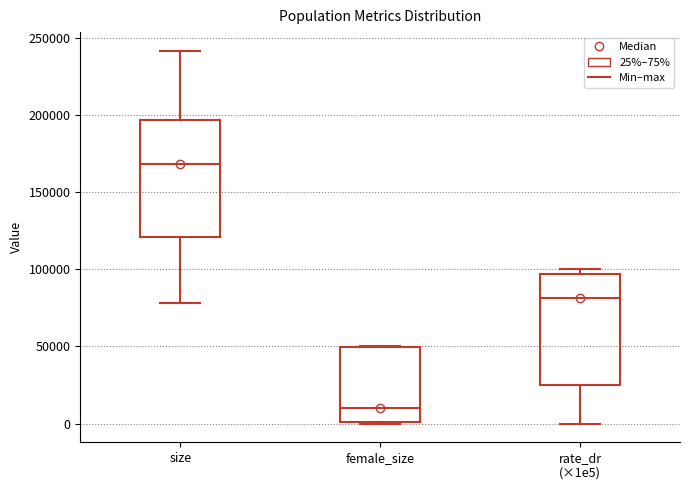

Which box's median line is the lowest?

female_size